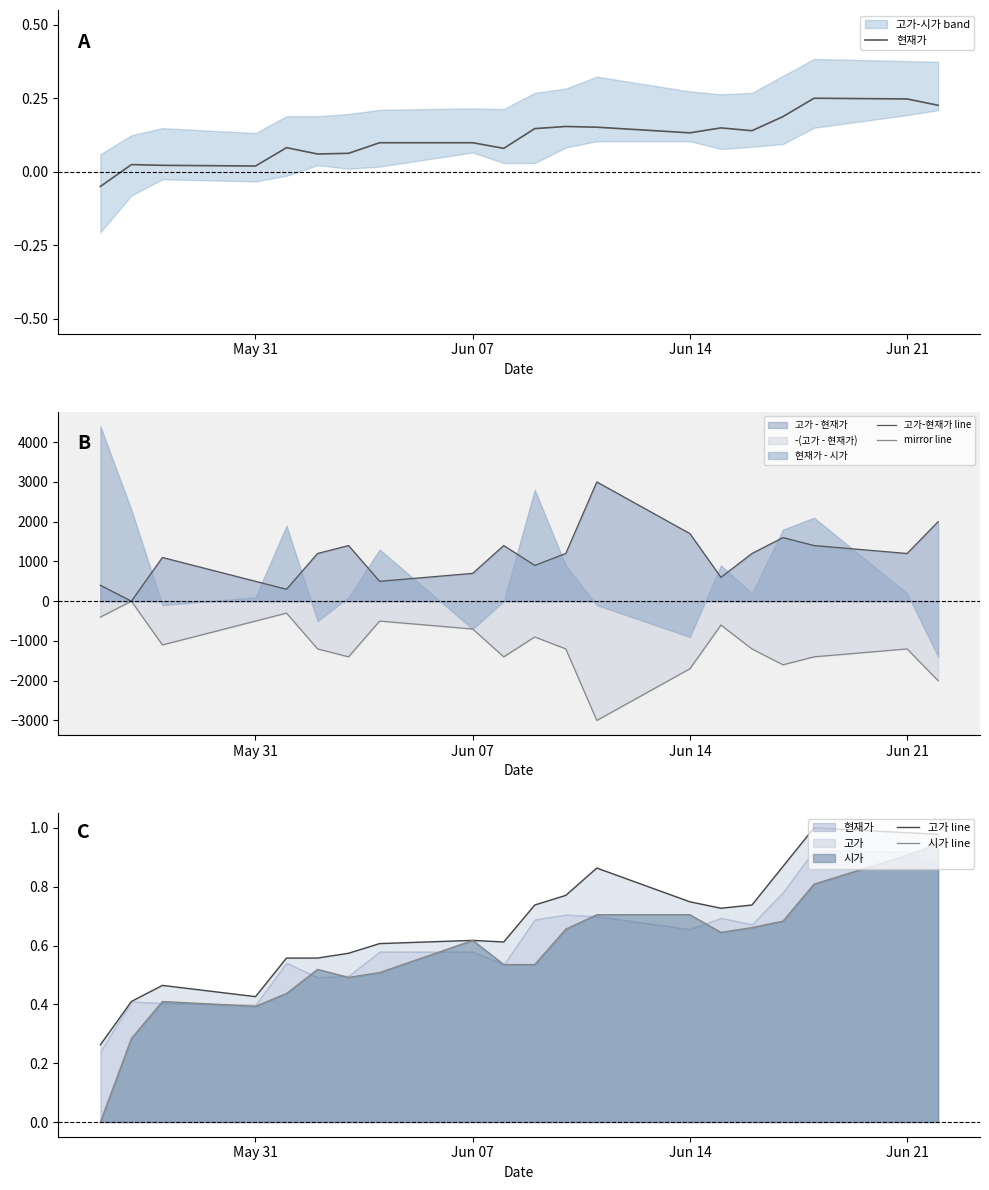

What is the maximum value for 고가-현재가 line?

3000